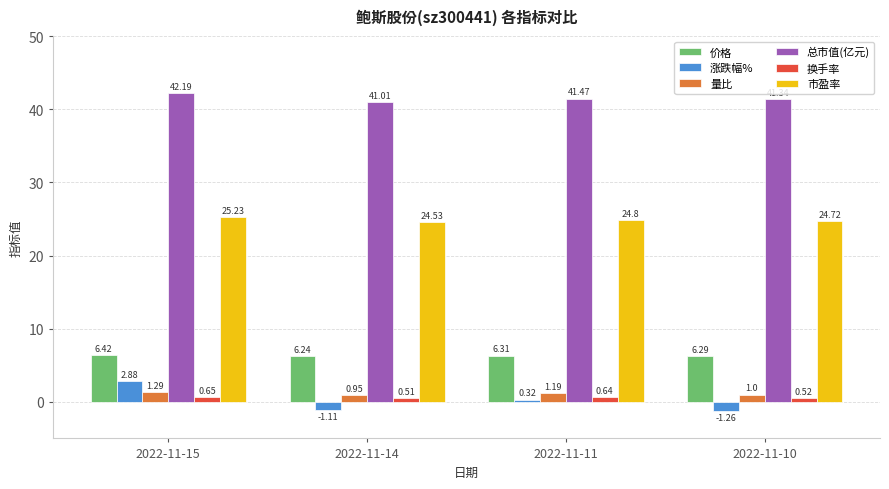

What is the sum of all 涨跌幅% values?

0.8